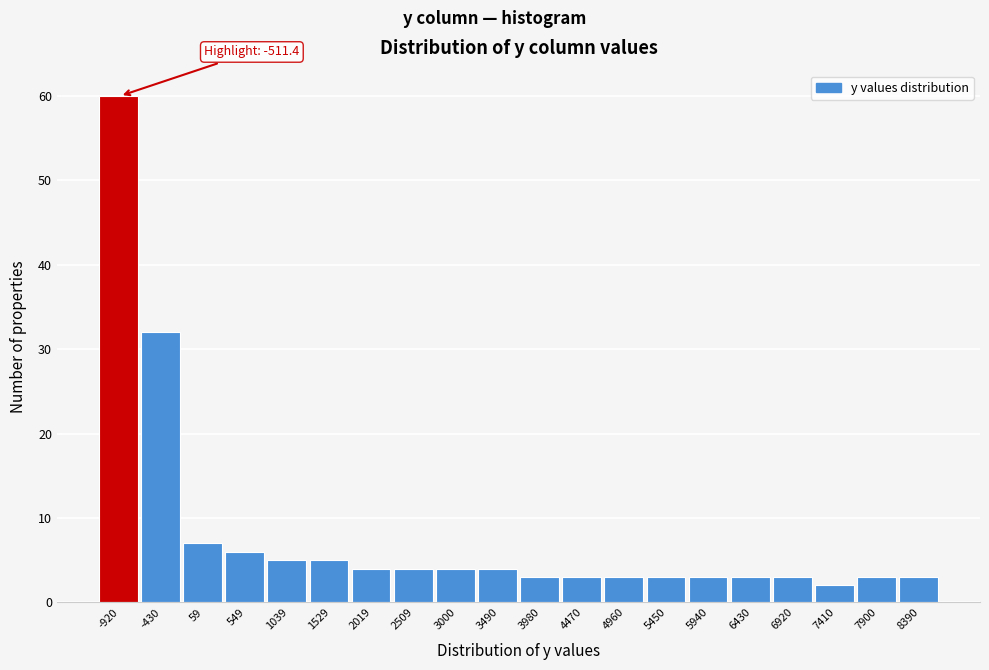

Reading left to right, what are all the values shown in this chart?

60	32	7	6	5	5	4	4	4	4	3	3	3	3	3	3	3	2	3	3